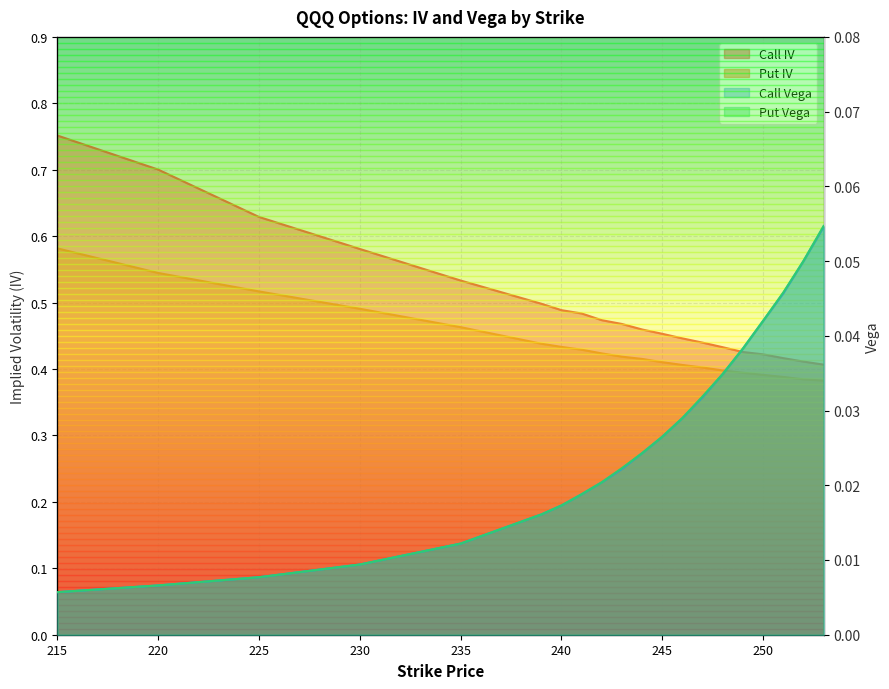

True or false: Put IV and Call Vega cross at least once.

False